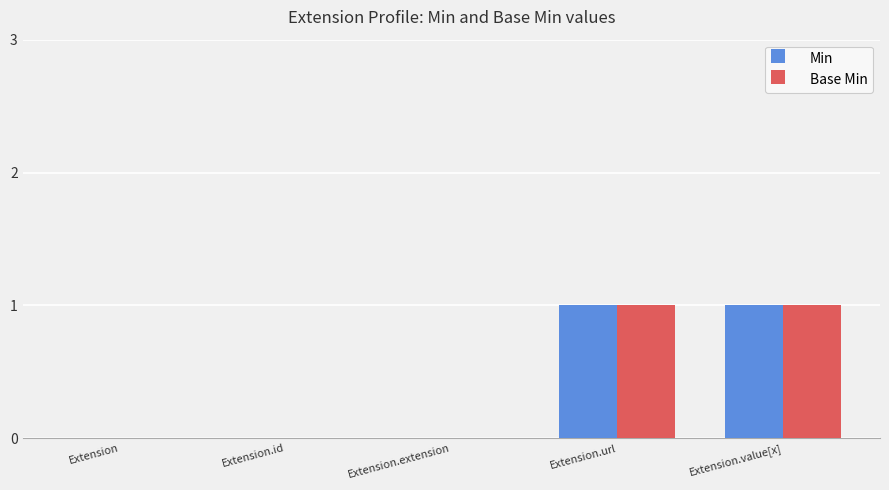

Count the number of categories in the chart.

5